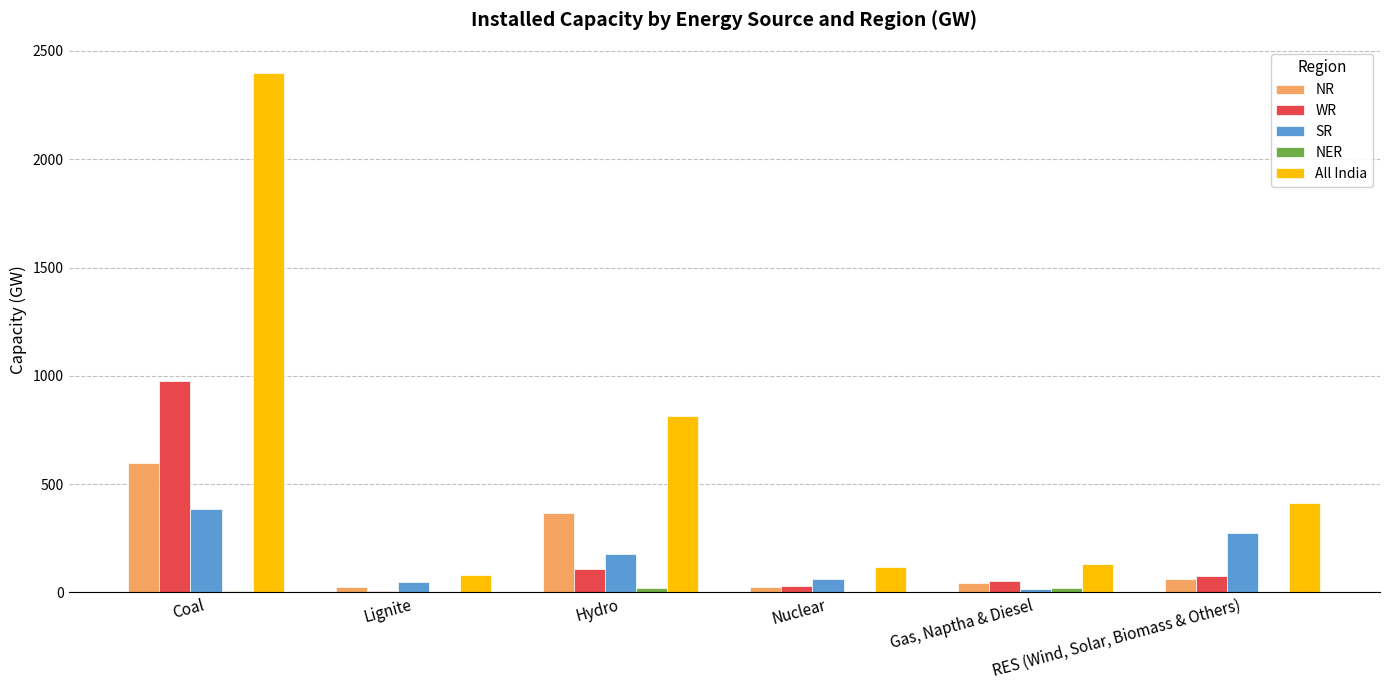

How many groups of bars are there?

6